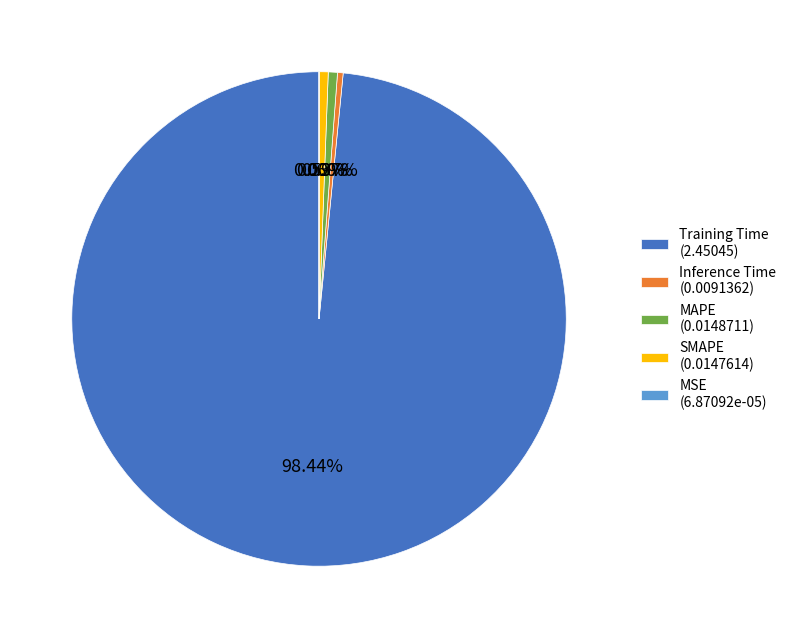

Which has a higher value, Training Time (2.45045) or SMAPE (0.0147614)?

Training Time (2.45045)